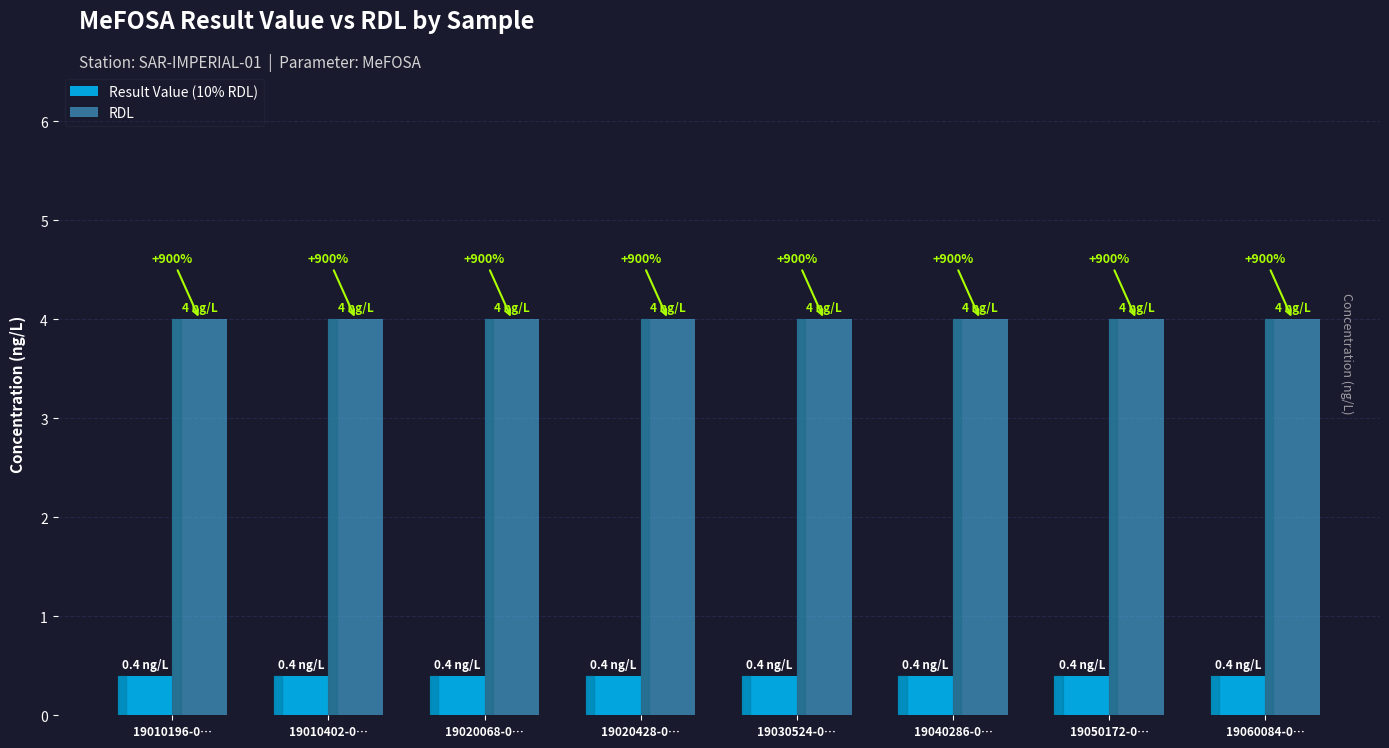

At which category is the sum across all series the highest?

19010196-0…